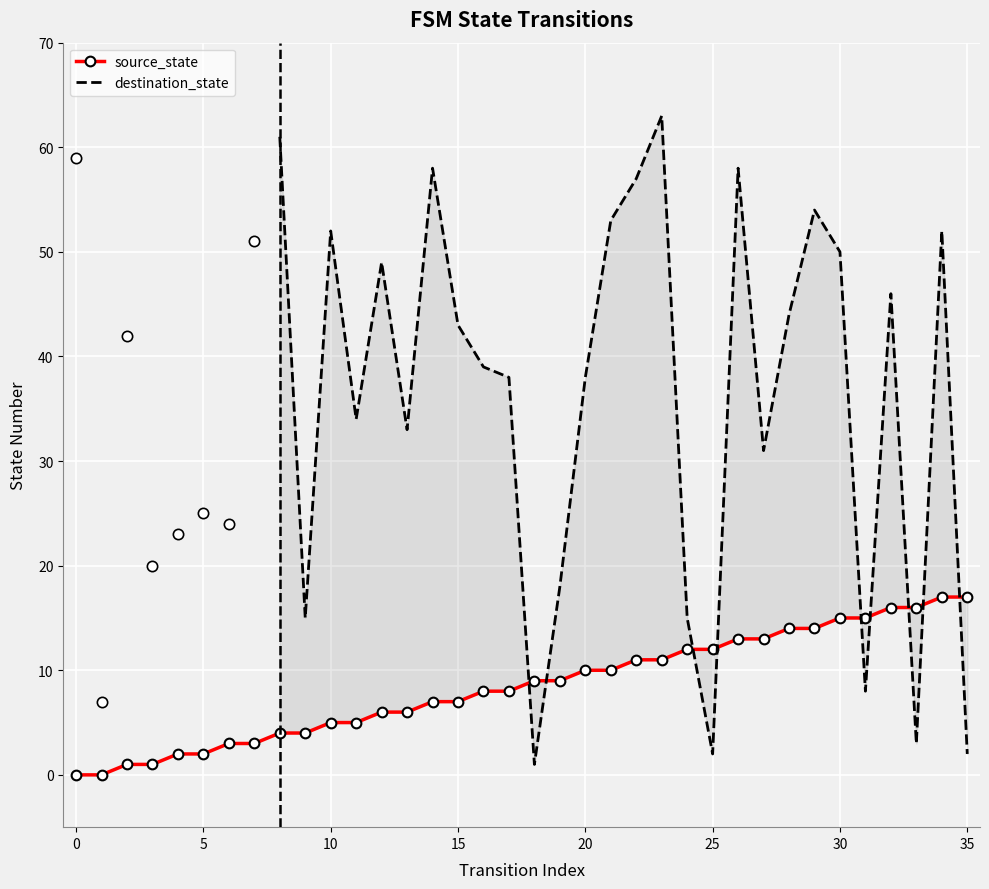

Between 19 and 35, which is larger?

35